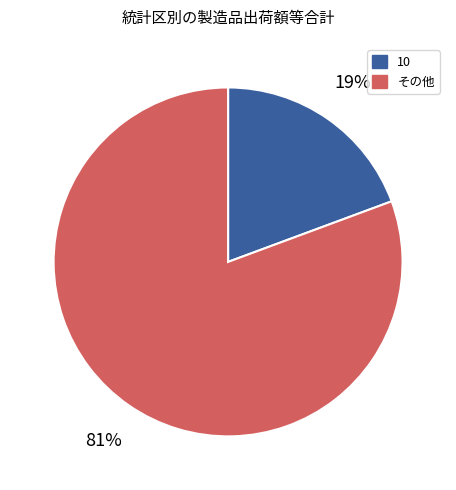

The その他 slice represents 81% of the pie. True or false?

True